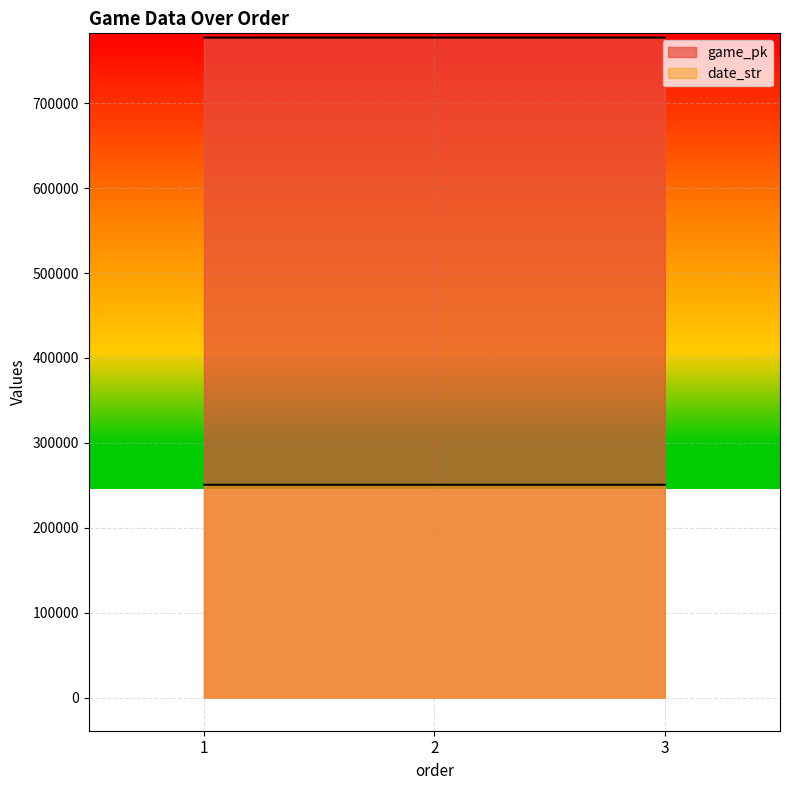

What is the average value of the game_pk series?

777464